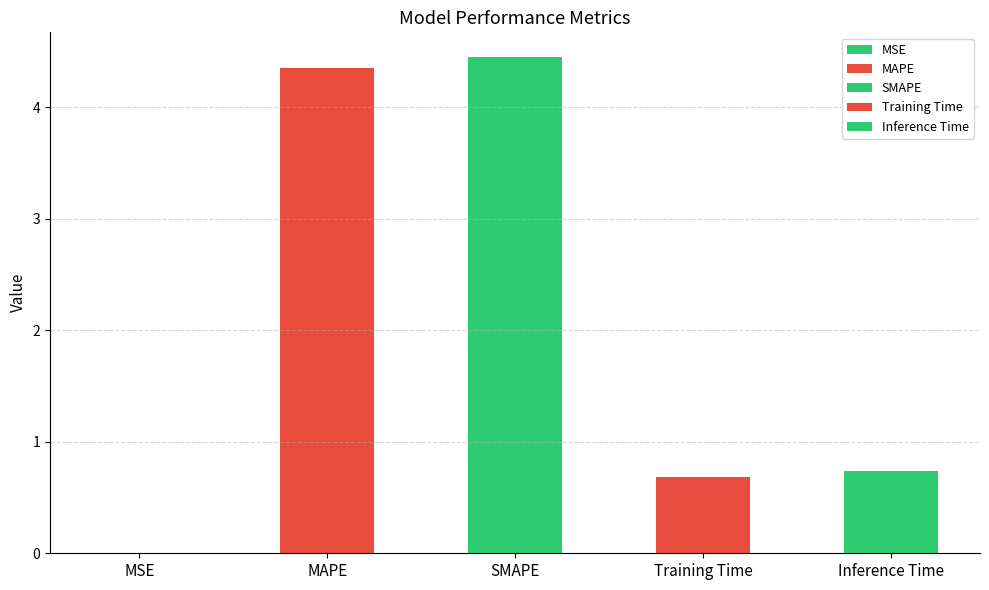

Approximately how many times larger is the value at Training Time compared to SMAPE?

0.2